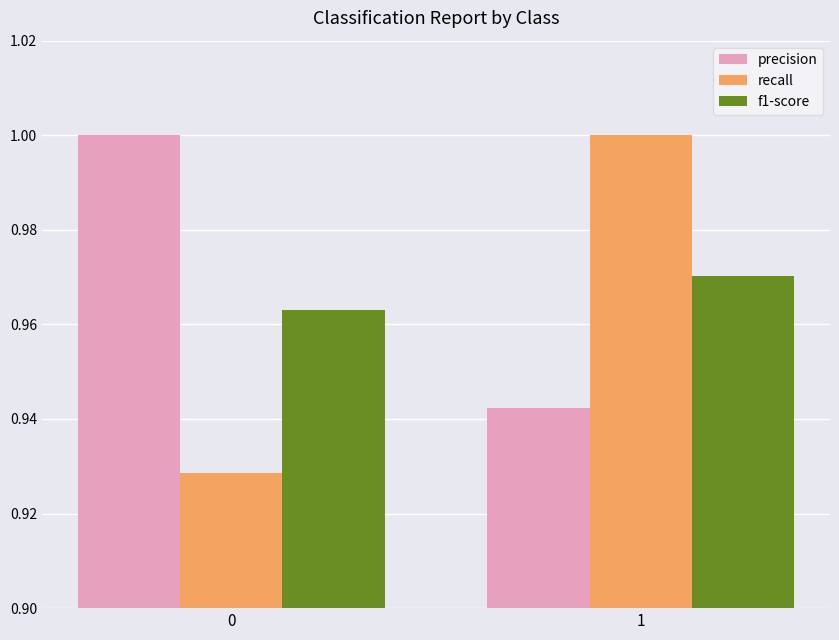

List the series in order of their overall mean, highest first.

precision, f1-score, recall